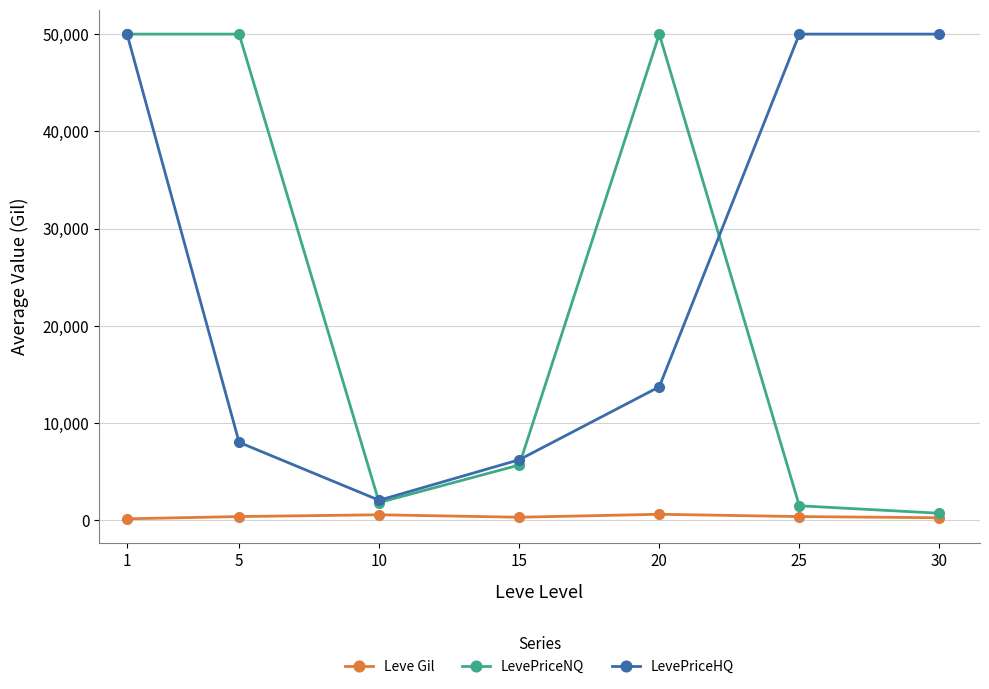

What is the maximum value shown in the chart?

50000.0